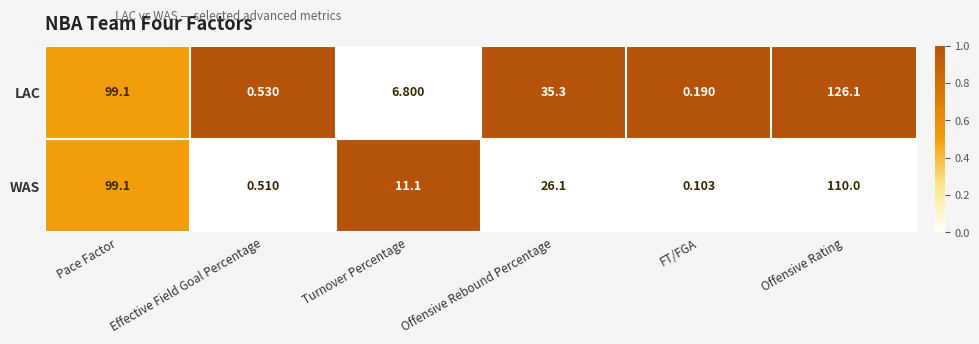

At Turnover Percentage, list the series in order from largest to smallest.

WAS, LAC